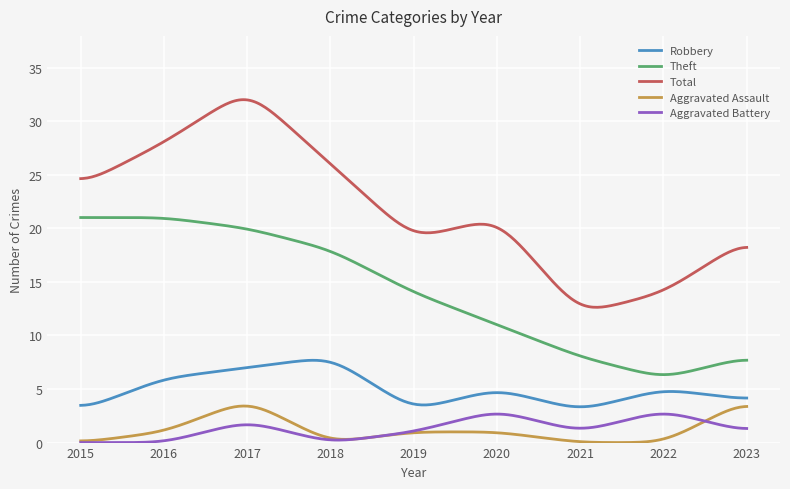

Which series has the largest range (max minus min)?

Total